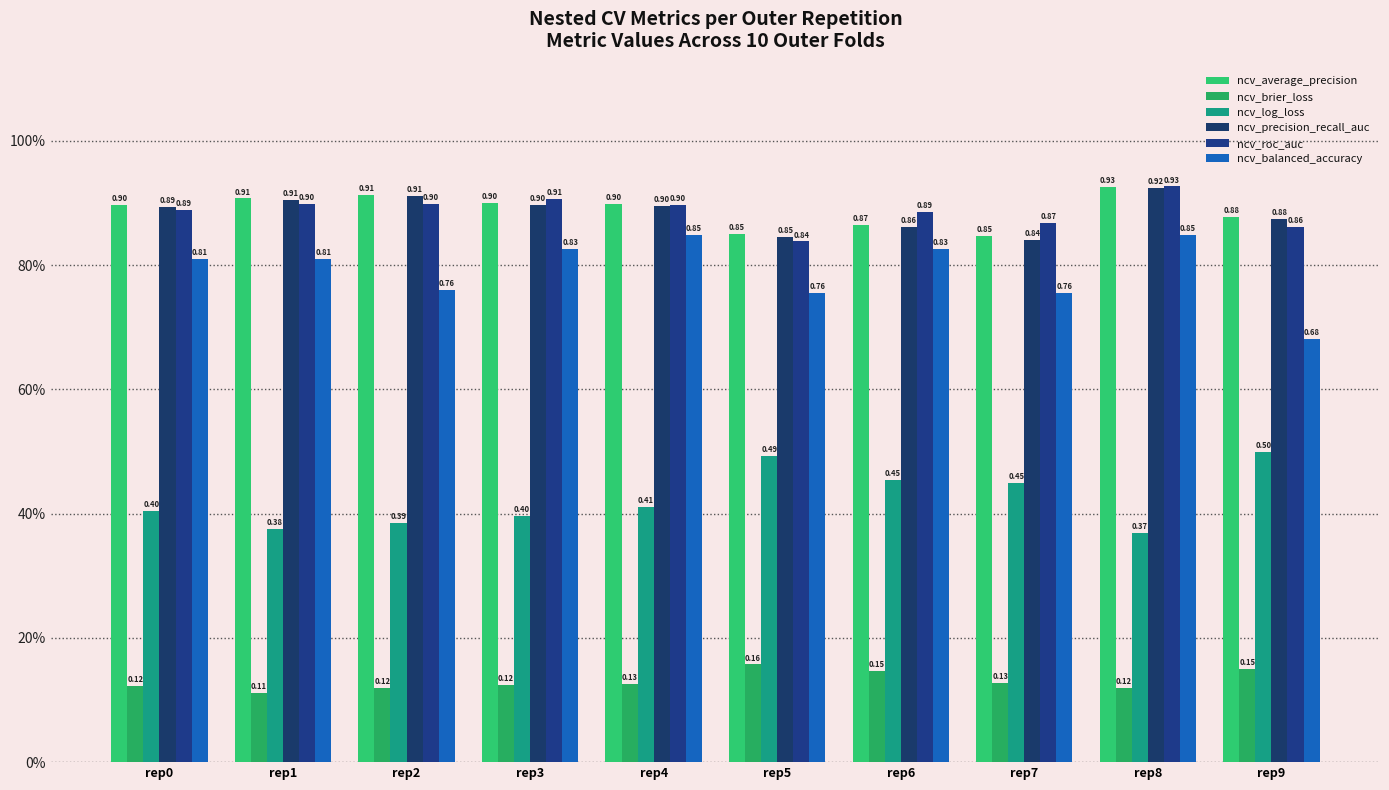

Reading left to right, transcribe all the data shown in this chart.

ncv_average_precision: rep0=0.9	rep1=0.9	rep2=0.9	rep3=0.9	rep4=0.9	rep5=0.9	rep6=0.9	rep7=0.8	rep8=0.9	rep9=0.9
ncv_brier_loss: rep0=0.1	rep1=0.1	rep2=0.1	rep3=0.1	rep4=0.1	rep5=0.2	rep6=0.1	rep7=0.1	rep8=0.1	rep9=0.2
ncv_log_loss: rep0=0.4	rep1=0.4	rep2=0.4	rep3=0.4	rep4=0.4	rep5=0.5	rep6=0.5	rep7=0.4	rep8=0.4	rep9=0.5
ncv_precision_recall_auc: rep0=0.9	rep1=0.9	rep2=0.9	rep3=0.9	rep4=0.9	rep5=0.8	rep6=0.9	rep7=0.8	rep8=0.9	rep9=0.9
ncv_roc_auc: rep0=0.9	rep1=0.9	rep2=0.9	rep3=0.9	rep4=0.9	rep5=0.8	rep6=0.9	rep7=0.9	rep8=0.9	rep9=0.9
ncv_balanced_accuracy: rep0=0.8	rep1=0.8	rep2=0.8	rep3=0.8	rep4=0.8	rep5=0.8	rep6=0.8	rep7=0.8	rep8=0.8	rep9=0.7